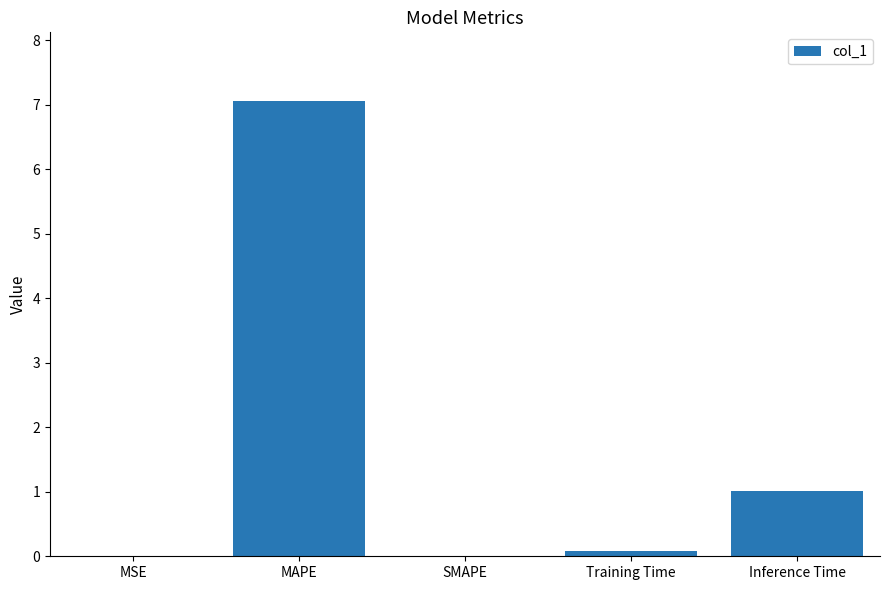

What is the sum of all values?

8.2